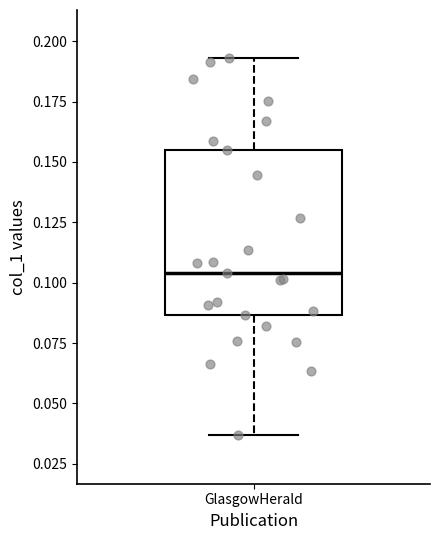

Transcribe this box plot: give where the median line is, the range the box spans, and where the two whiskers end, as read against the y-axis. The values are not printed on the chart, so give them approximately, as read against the axis.

median 0.105, box 0.085 to 0.155, whiskers 0.035 to 0.195